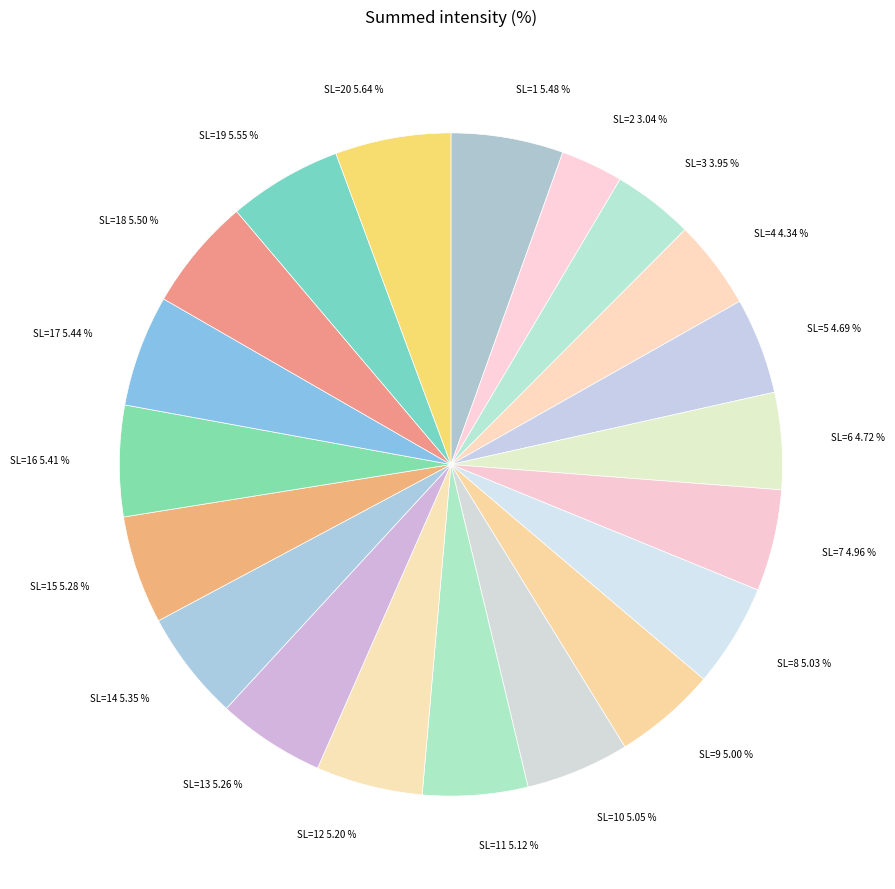

Count the number of slices in the pie.

20